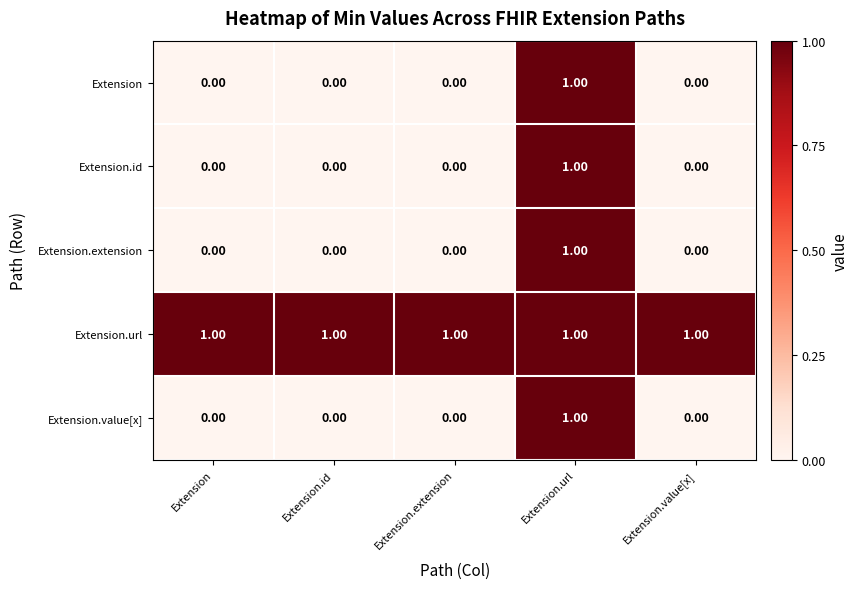

What is the difference between the highest and lowest values at Extension.extension?

1